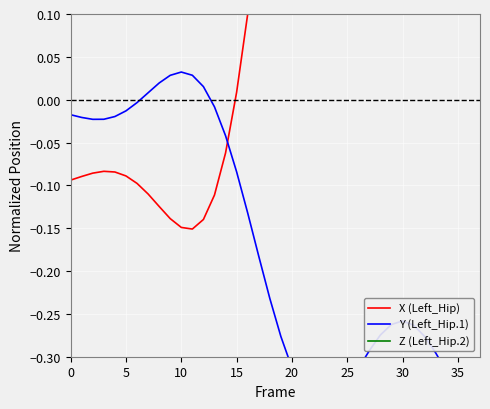

What is the difference between the maximum and minimum values in the Z (Left_Hip.2) series?

0.5